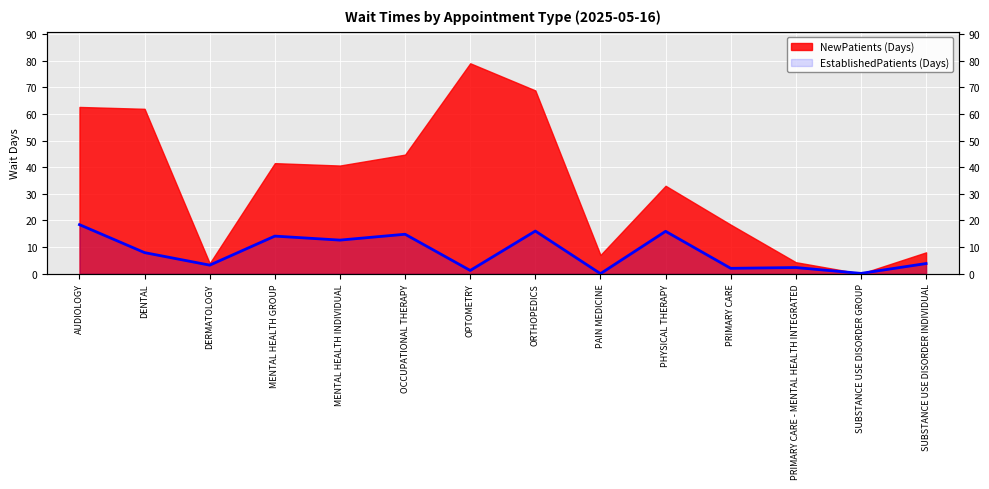

How many lines are shown in the chart?

1